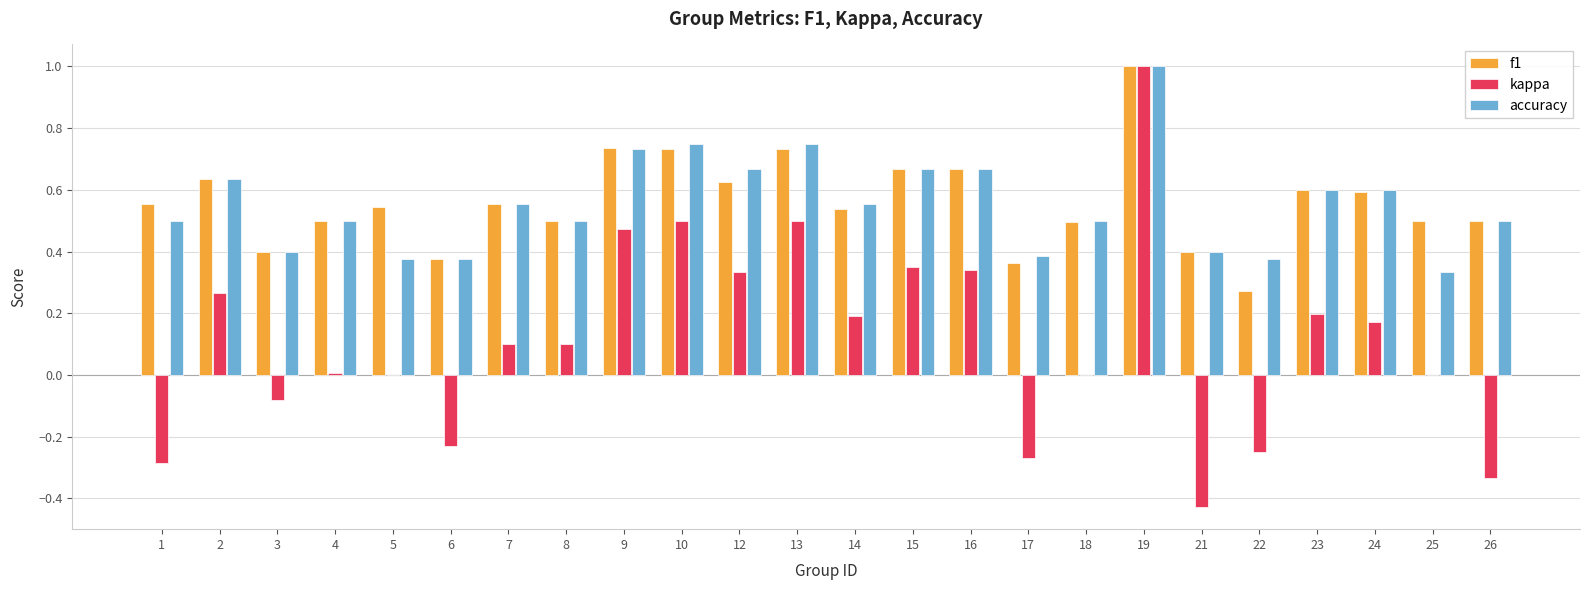

At which category is the sum across all series the highest?

19